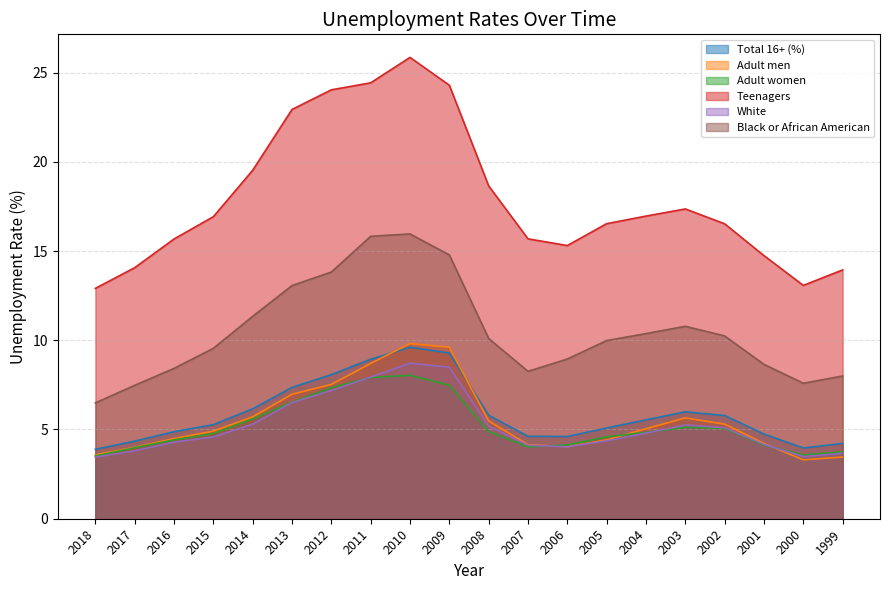

How many lines are shown in the chart?

6